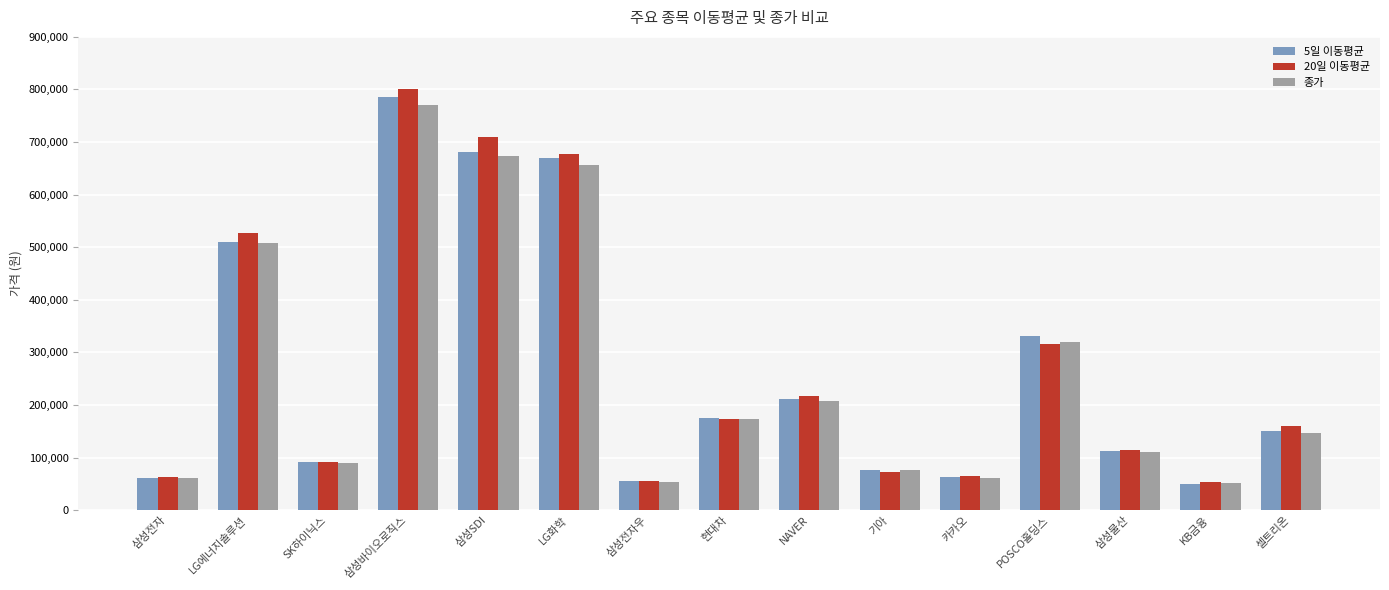

The value of 20일 이동평균 at 삼성전자 is 62335. True or false?

True